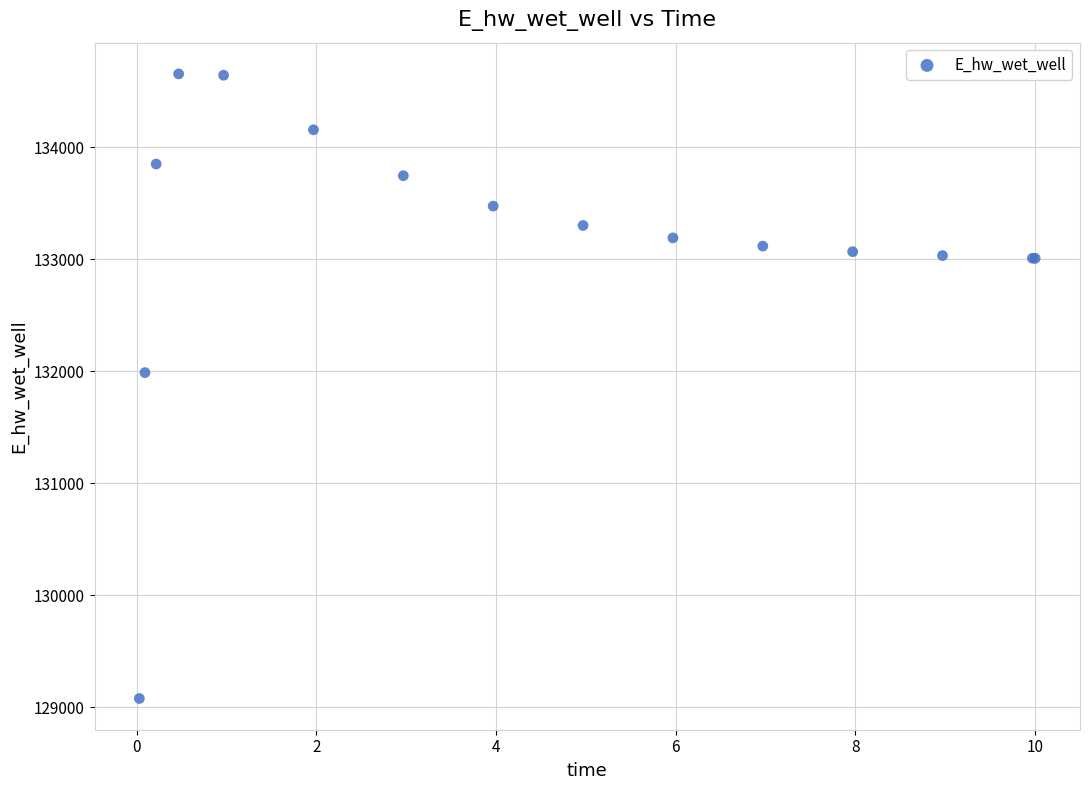

What Y value in the scatter plot is closest to 131867?

131988.4